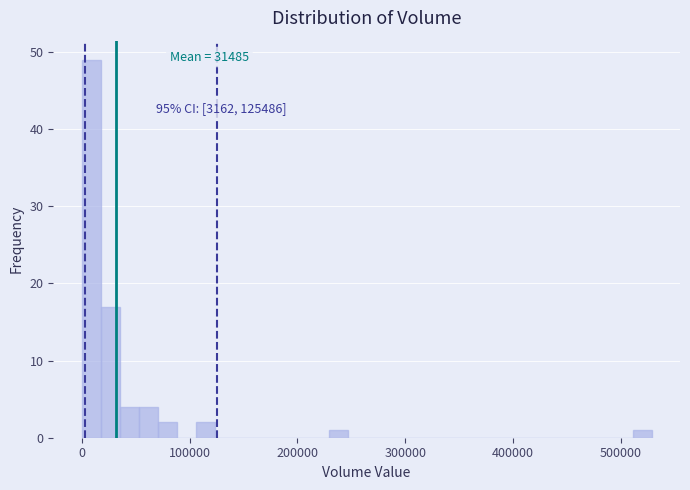

Read against the x-axis, roughly where is the centre of the tallest bar?

10000